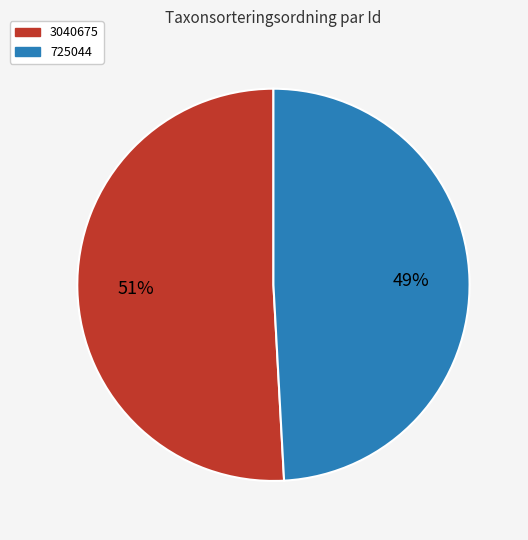

What is the ratio of the value at 3040675 to the value at 725044?

1.0